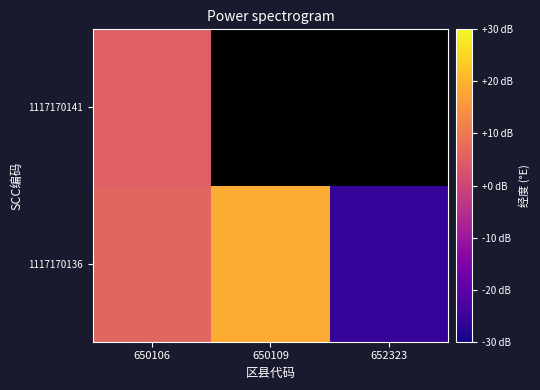

How many positive values does the 1117170141 series have?

1